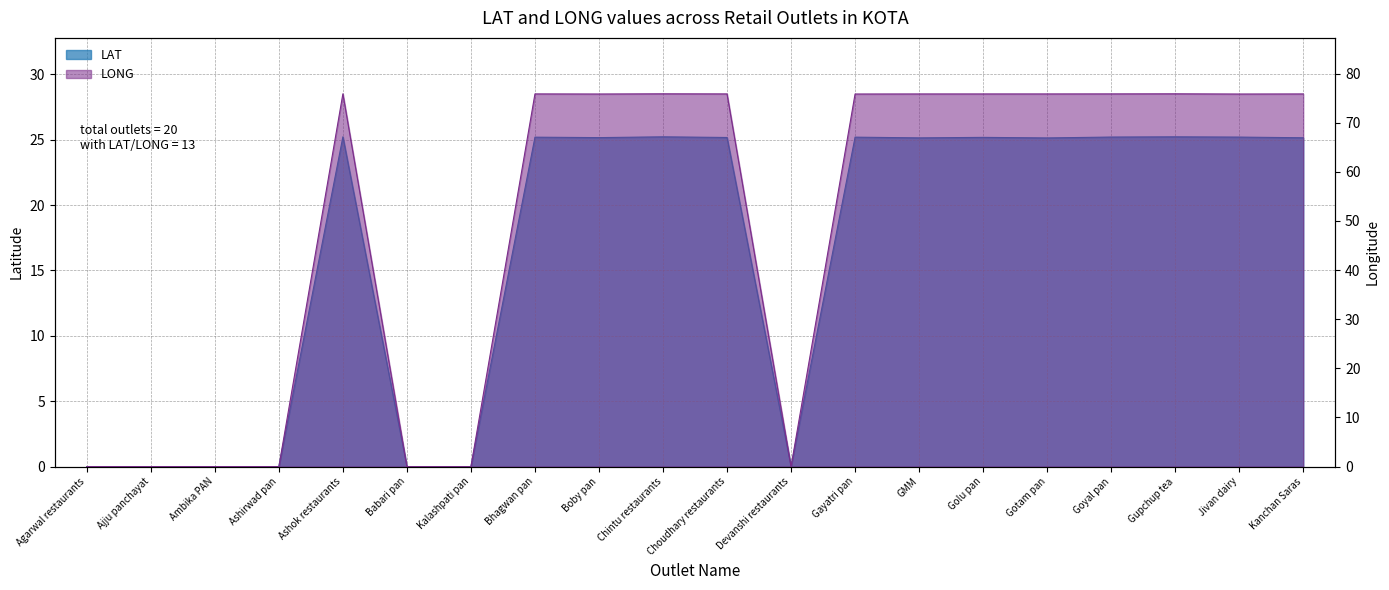

How many data points in LAT are less than 25?

7